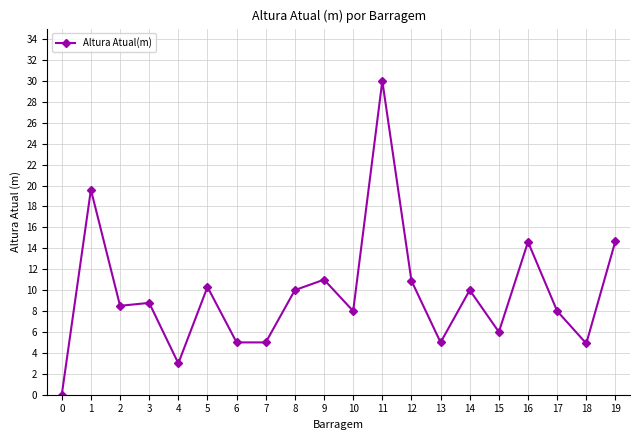

What is the ratio of the value at 6 to the value at 9?

0.5